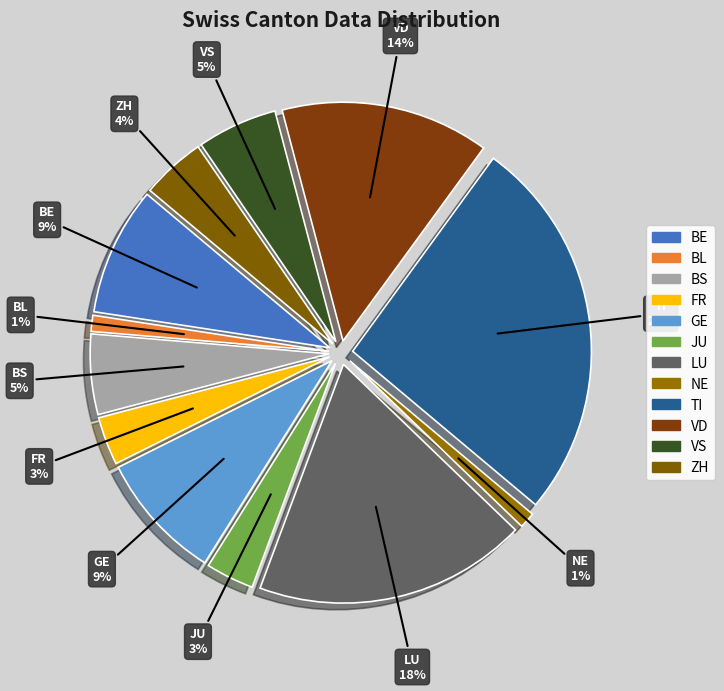

What is the largest slice in the pie chart?

TI